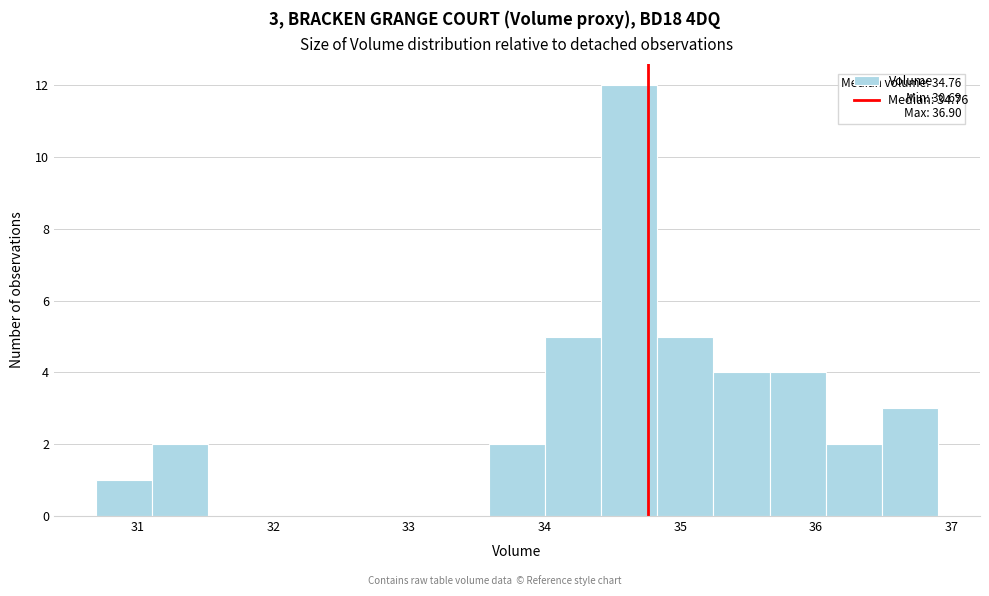

Which range on the x-axis has the tallest bar?

34.4 to 34.8